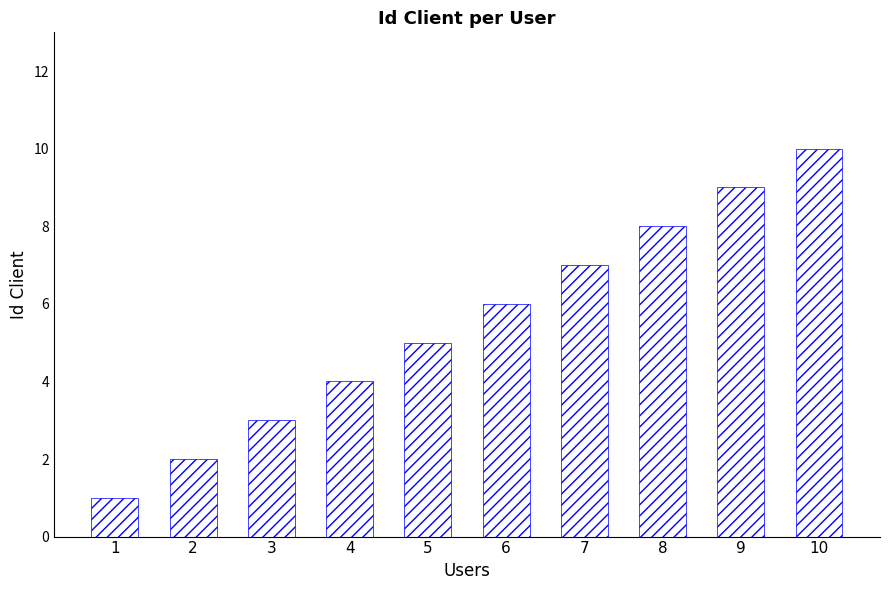

What is the difference between the maximum and minimum values?

9